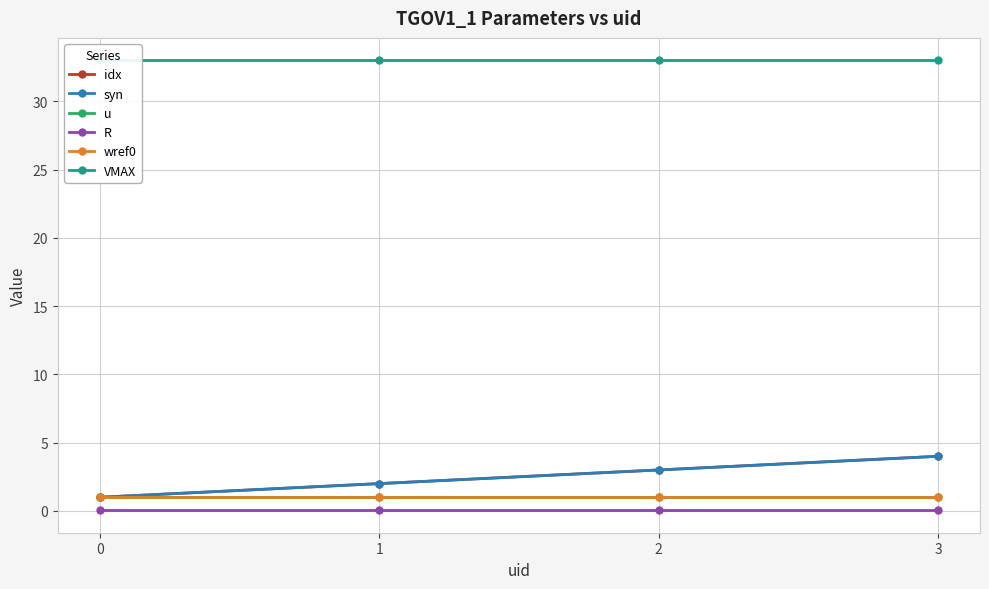

True or false: u and syn cross at least once.

False